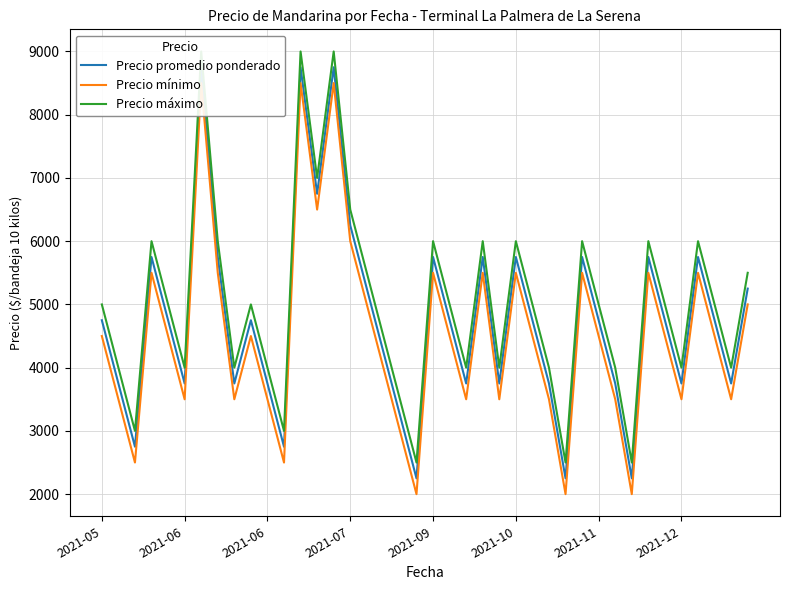

Rank the series at 32 from highest to lowest value.

Precio máximo, Precio promedio ponderado, Precio mínimo